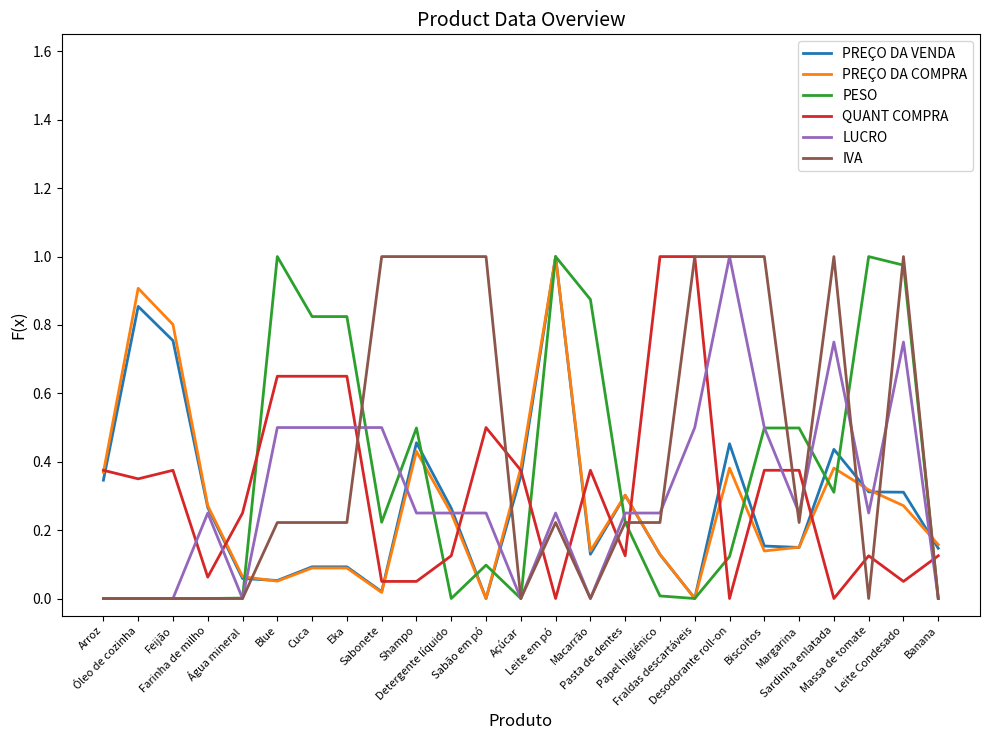

How many intersections are there between PESO and QUANT COMPRA?

6